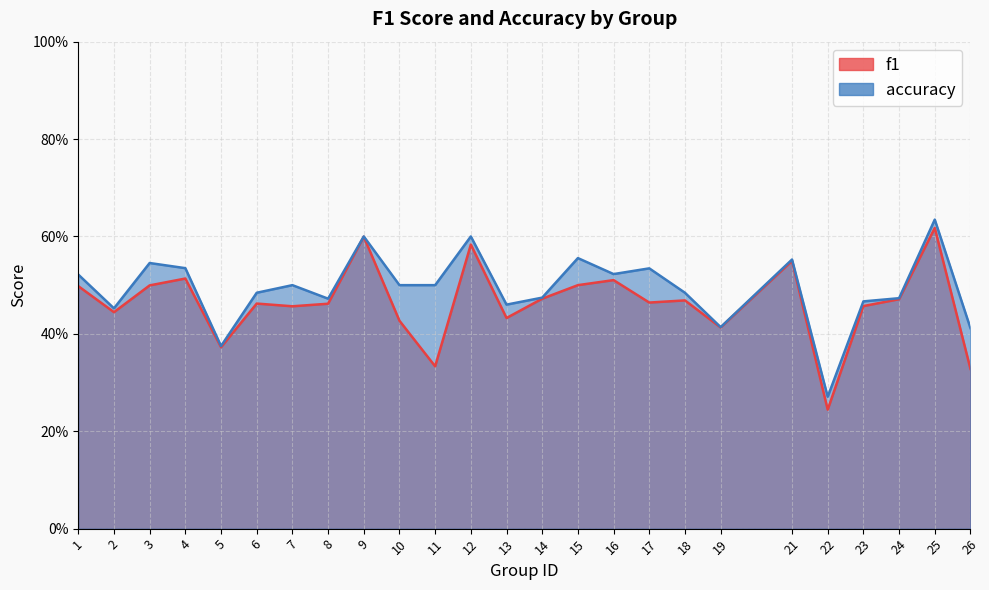

What is the sum of the f1 values at 3 and 25?

1.1